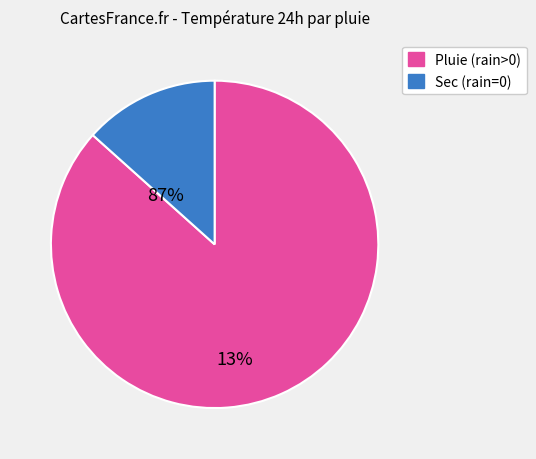

Does any single category account for the majority?

Yes